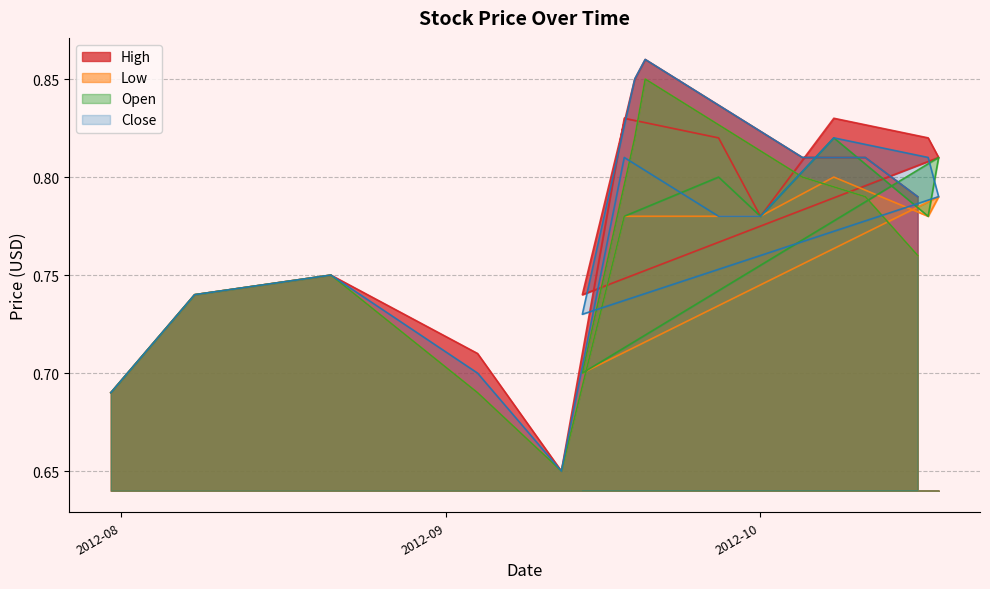

Which series has the largest range (max minus min)?

High